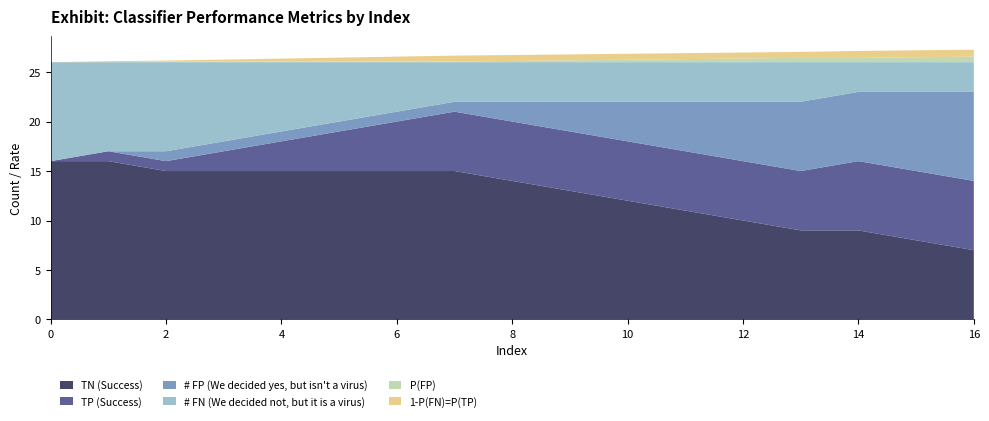

Reading left to right, list all the values displayed in this chart.

TN (Success): 0=16.0	1=16.0	2=15.0	3=15.0	4=15.0	5=15.0	6=15.0	7=15.0	8=14.0	9=13.0	10=12.0	11=11.0	12=10.0	13=9.0	14=9.0	15=8.0	16=7.0
TP (Success): 0=0.0	1=1.0	2=1.0	3=2.0	4=3.0	5=4.0	6=5.0	7=6.0	8=6.0	9=6.0	10=6.0	11=6.0	12=6.0	13=6.0	14=7.0	15=7.0	16=7.0
# FP (We decided yes, but isn't a virus): 0=0.0	1=0.0	2=1.0	3=1.0	4=1.0	5=1.0	6=1.0	7=1.0	8=2.0	9=3.0	10=4.0	11=5.0	12=6.0	13=7.0	14=7.0	15=8.0	16=9.0
# FN (We decided not, but it is a virus): 0=10.0	1=9.0	2=9.0	3=8.0	4=7.0	5=6.0	6=5.0	7=4.0	8=4.0	9=4.0	10=4.0	11=4.0	12=4.0	13=4.0	14=3.0	15=3.0	16=3.0
P(FP): 0=0.0	1=0.0	2=0.1	3=0.1	4=0.1	5=0.1	6=0.1	7=0.1	8=0.1	9=0.2	10=0.2	11=0.3	12=0.4	13=0.4	14=0.4	15=0.5	16=0.6
1-P(FN)=P(TP): 0=0.0	1=0.1	2=0.1	3=0.2	4=0.3	5=0.4	6=0.5	7=0.6	8=0.6	9=0.6	10=0.6	11=0.6	12=0.6	13=0.6	14=0.7	15=0.7	16=0.7